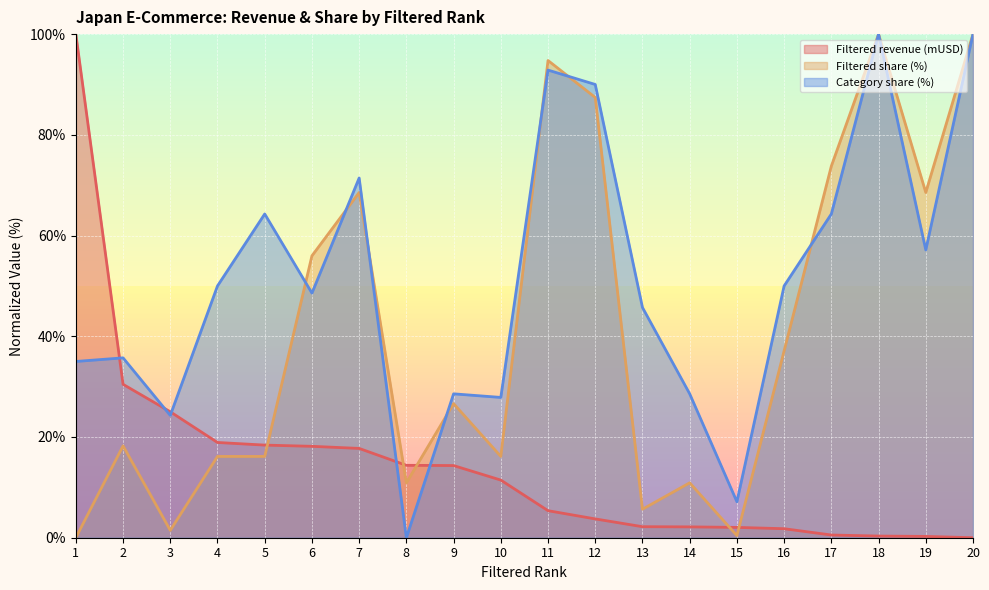

True or false: Category share (%) has a value of 18.7 at 9.

False